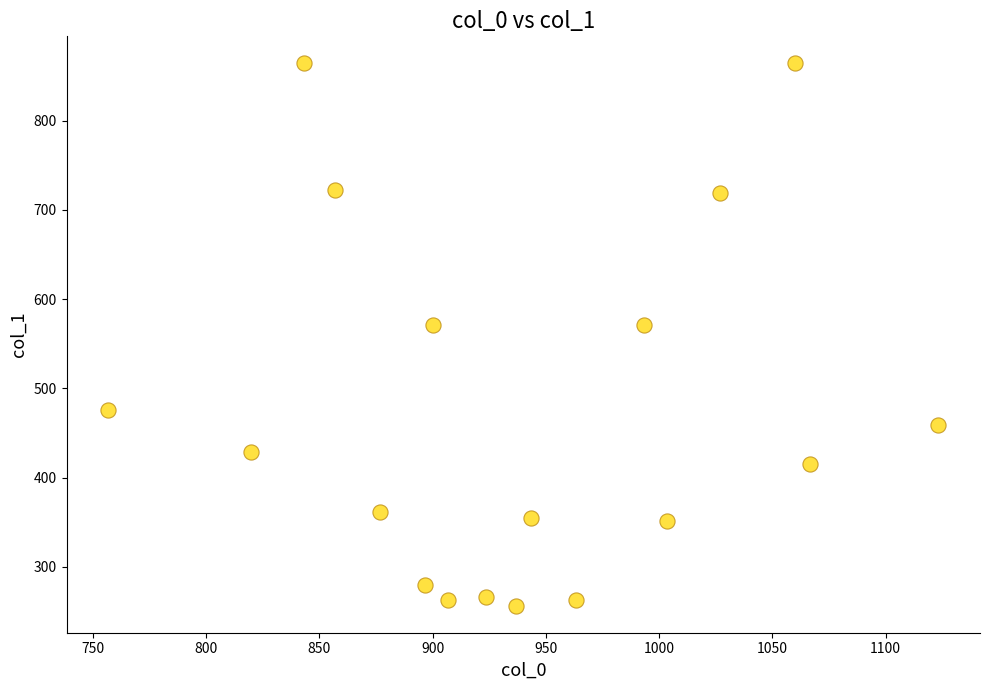

What is the range of X values (max minus min)?

366.7